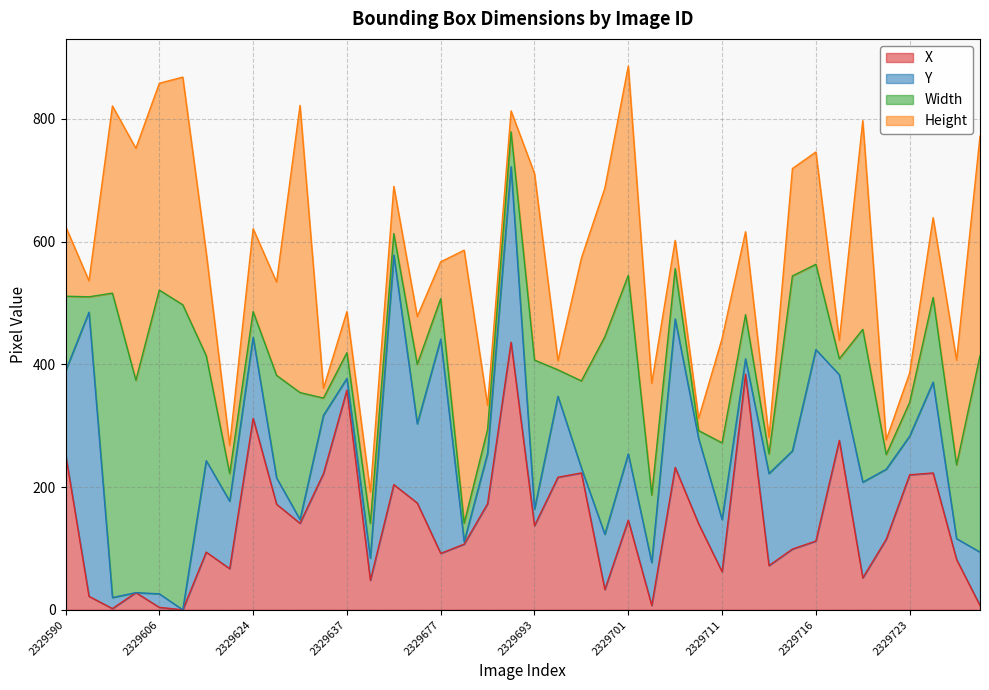

Rank the series at 2329635 from highest to lowest value.

X, Y, Width, Height